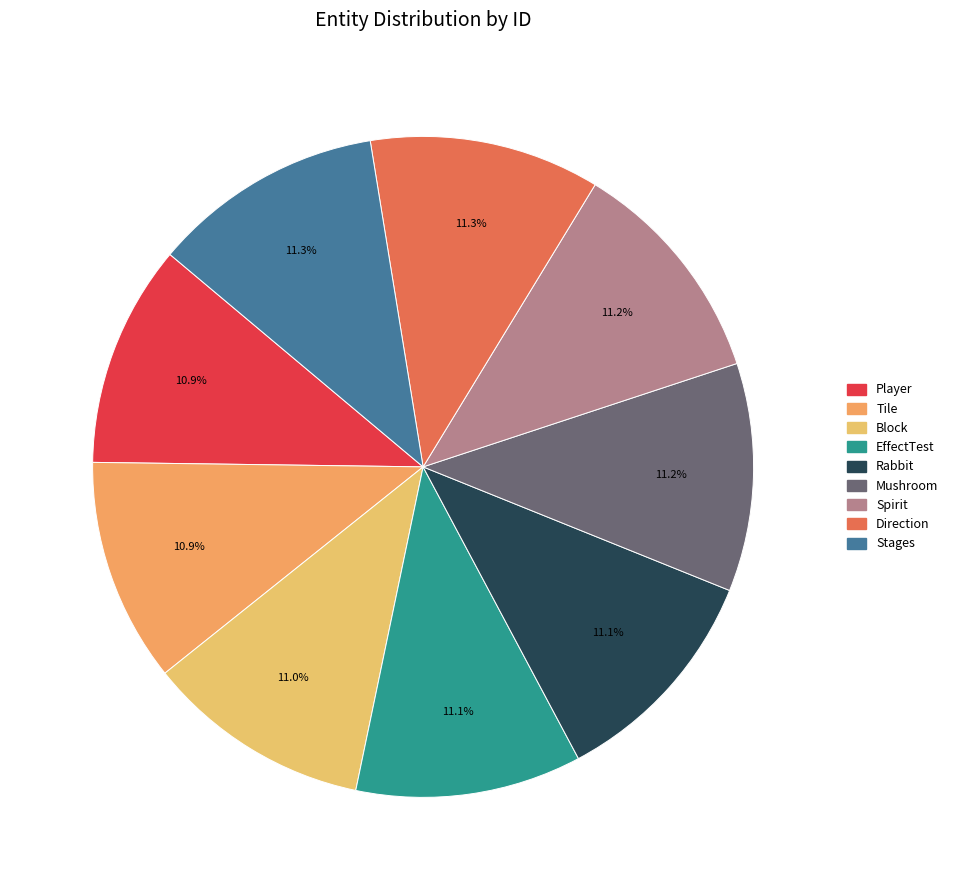

Is Direction the majority of the pie?

No